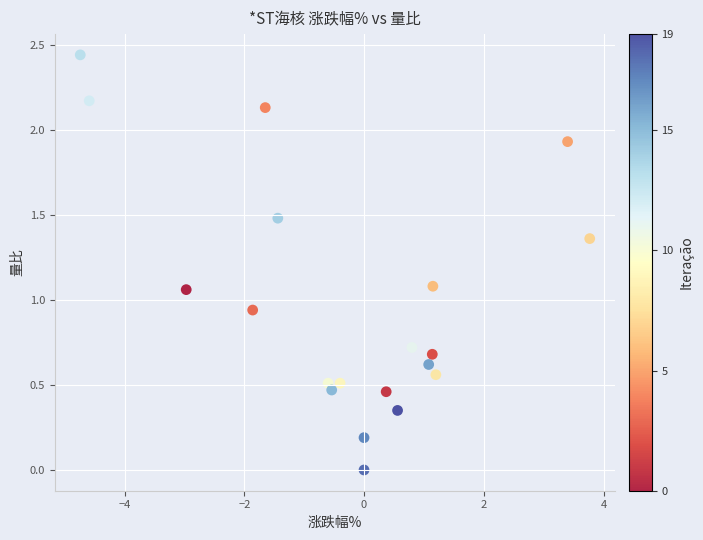

What is the range of X values (max minus min)?

8.5